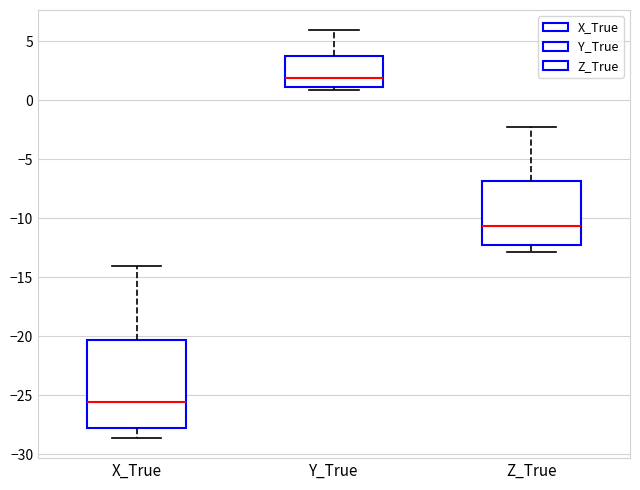

Comparing the boxes themselves (not the whiskers), which one is the tallest?

X_True